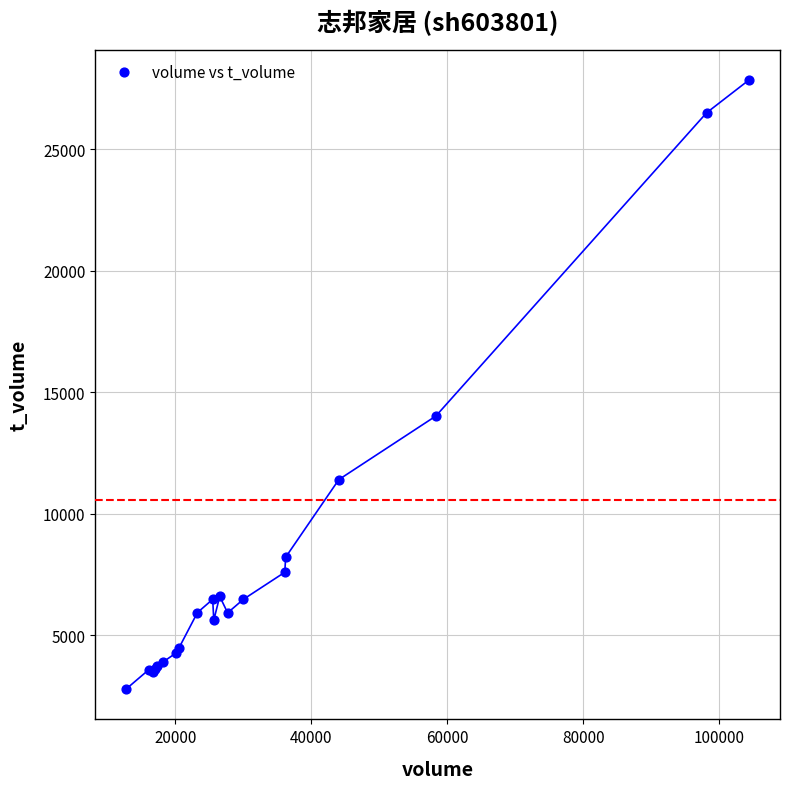

What Y value in the scatter plot is closest to 15317?

14022